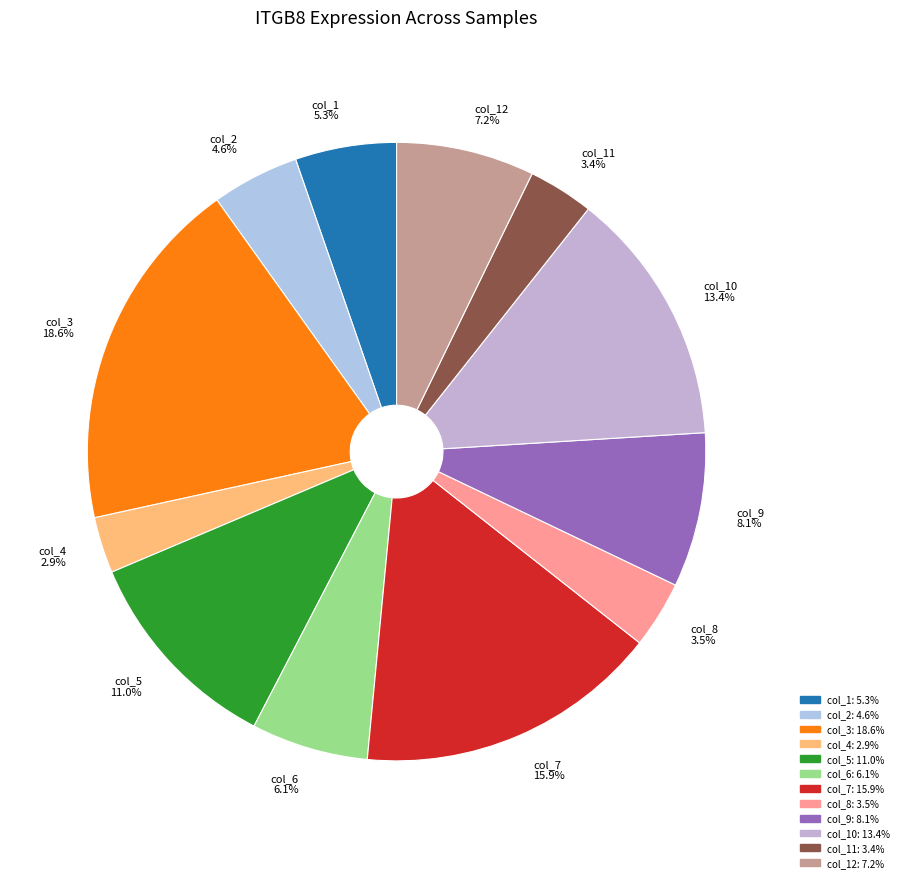

What is the largest slice in the pie chart?

col_3 18.6%